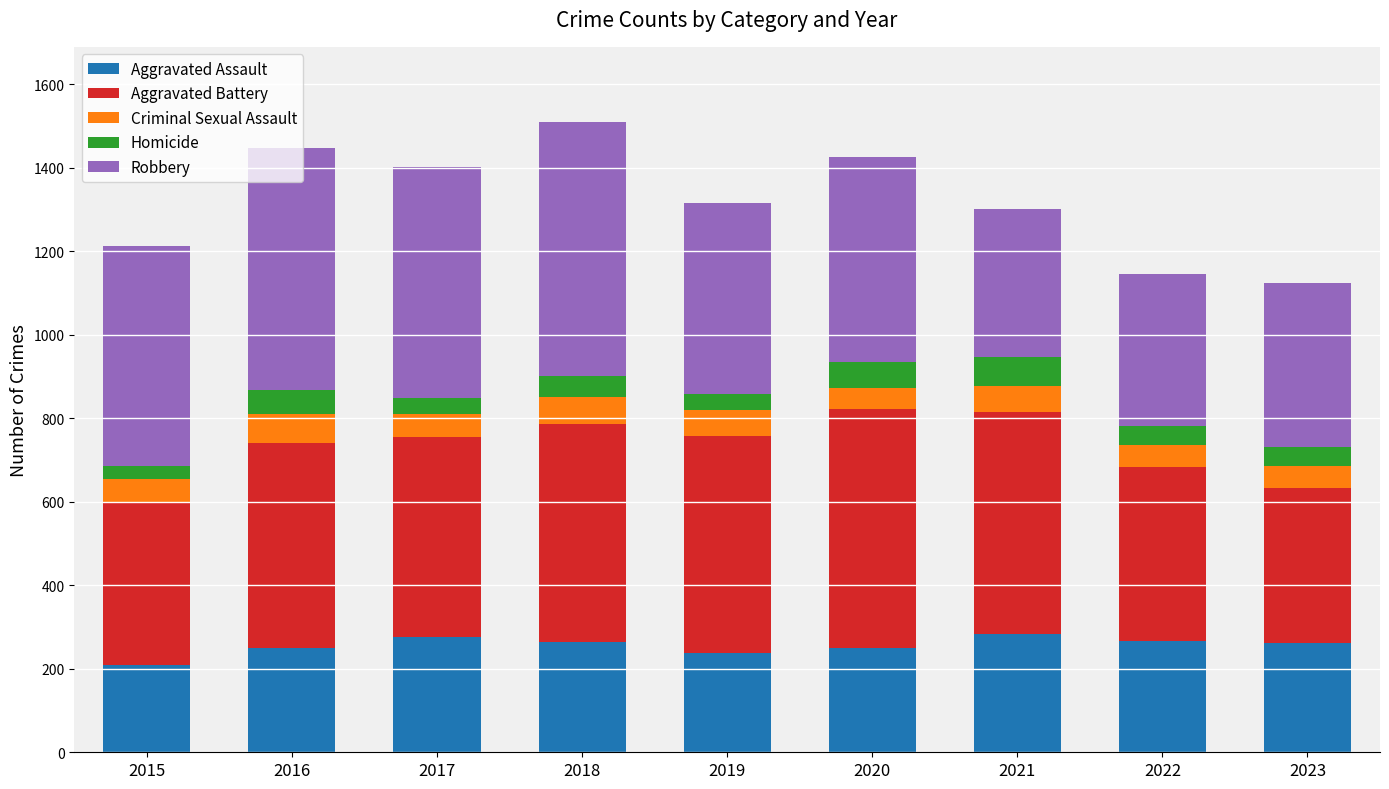

What is the total value across all series at 2021?

1302